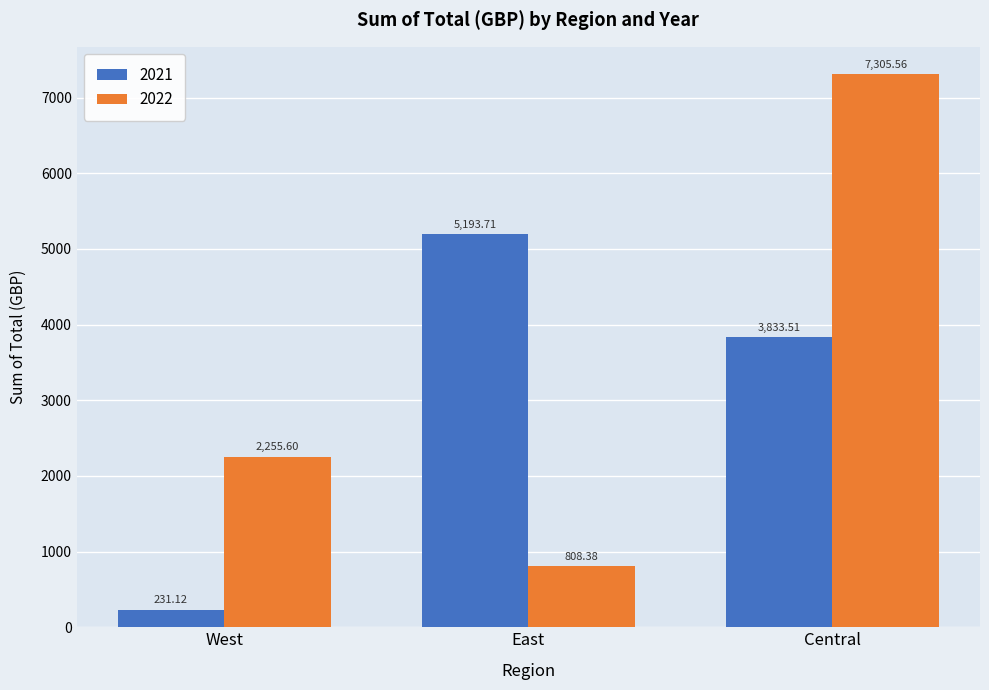

What is the lowest value of the 2022 series?

808.4